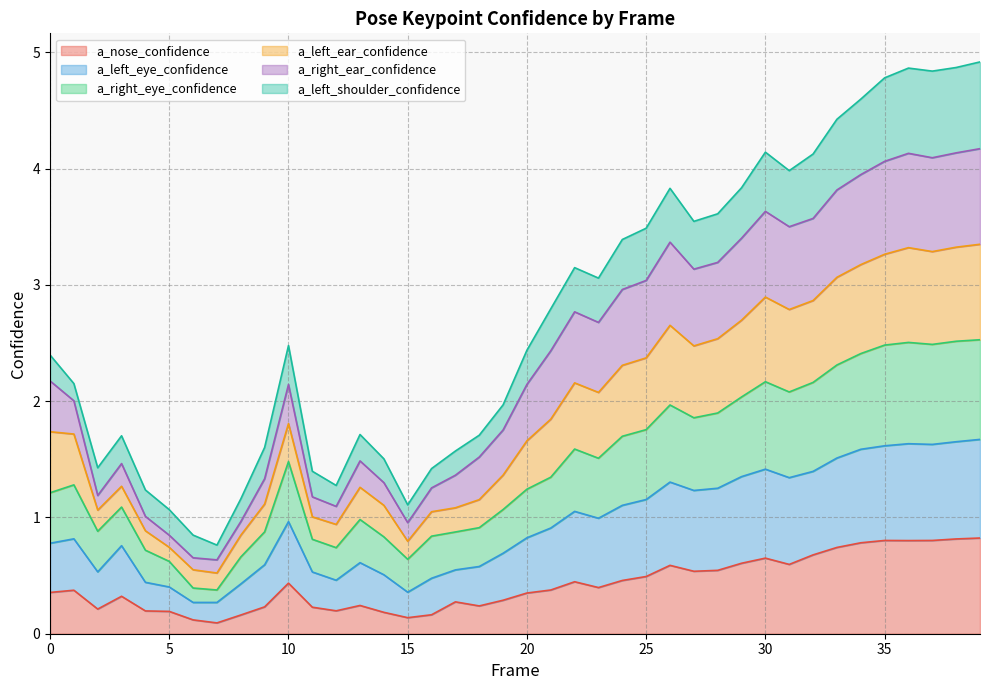

Does the chart have visible grid lines?

Yes